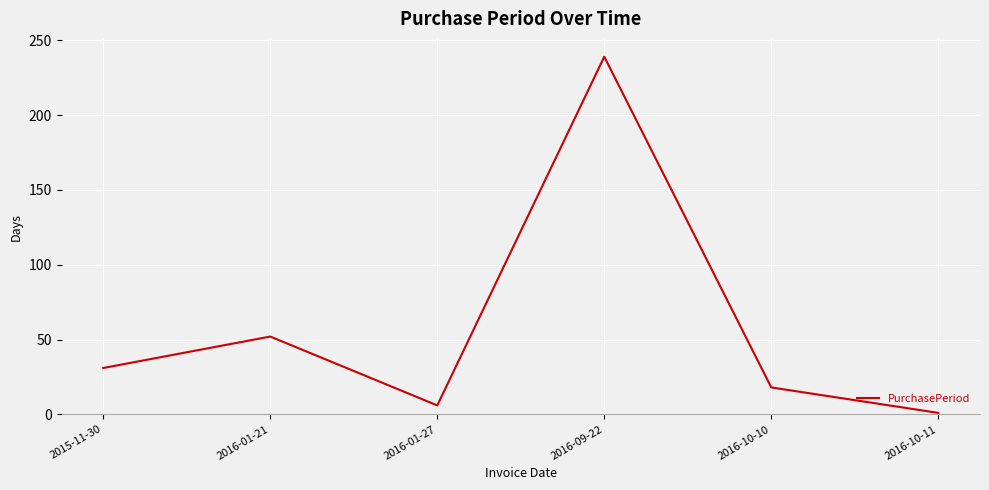

At which category does the chart reach its peak across all series?

2016-09-22